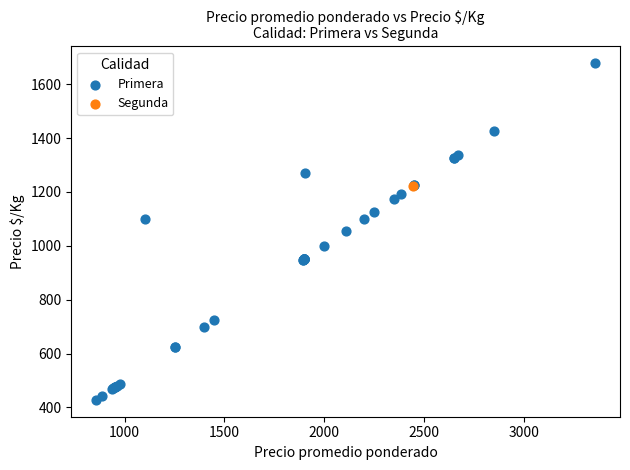

What are all the series names shown in the legend?

Primera, Segunda